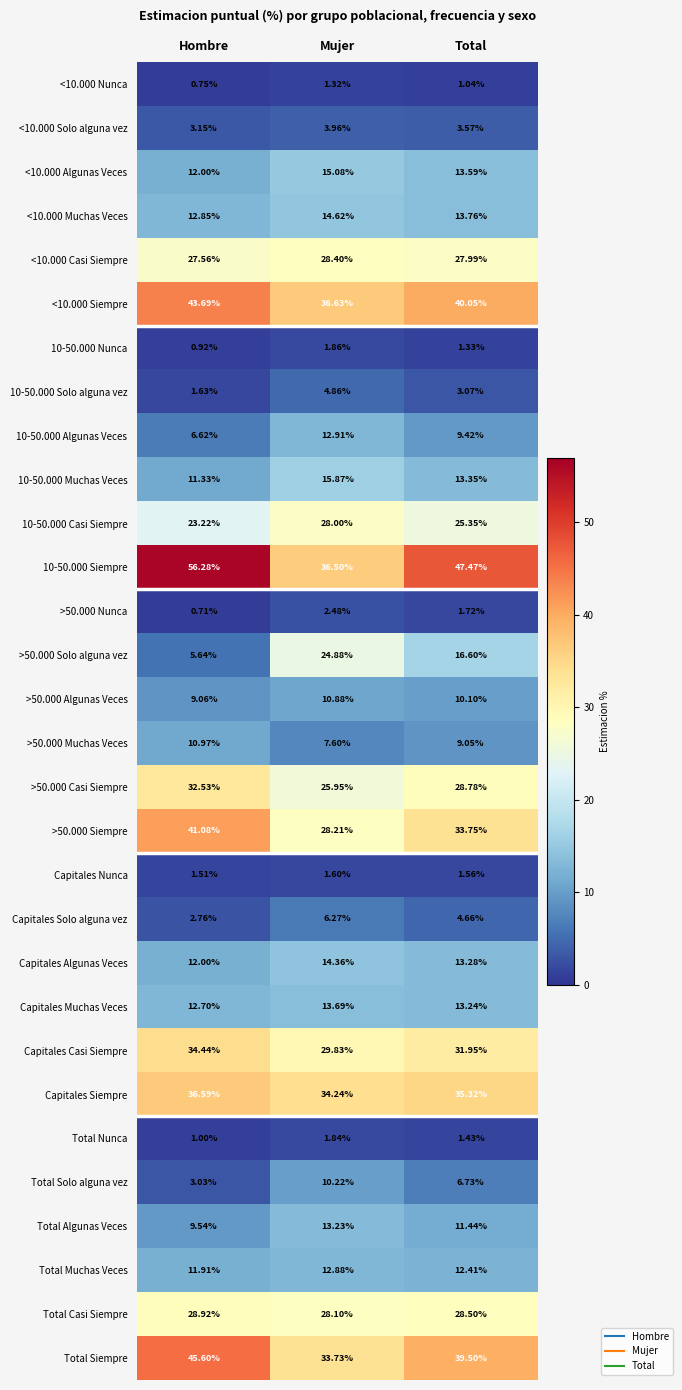

Where is 10-50.000 Muchas Veces nearest to the value 13?

Total